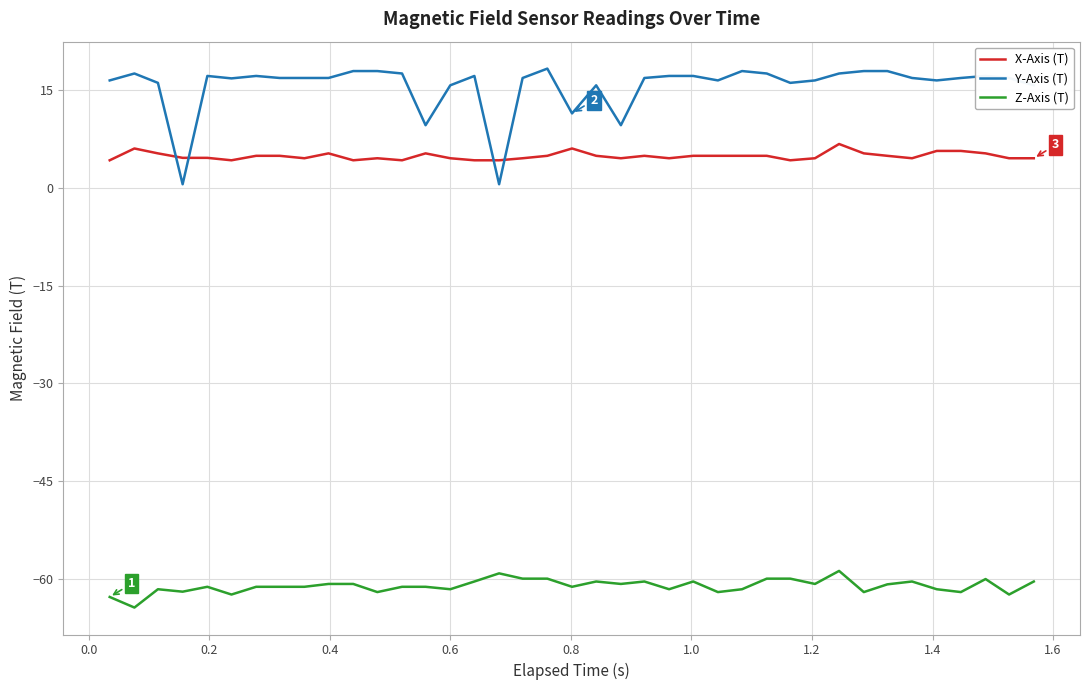

True or false: Y-Axis (T) and Z-Axis (T) cross at least once.

False